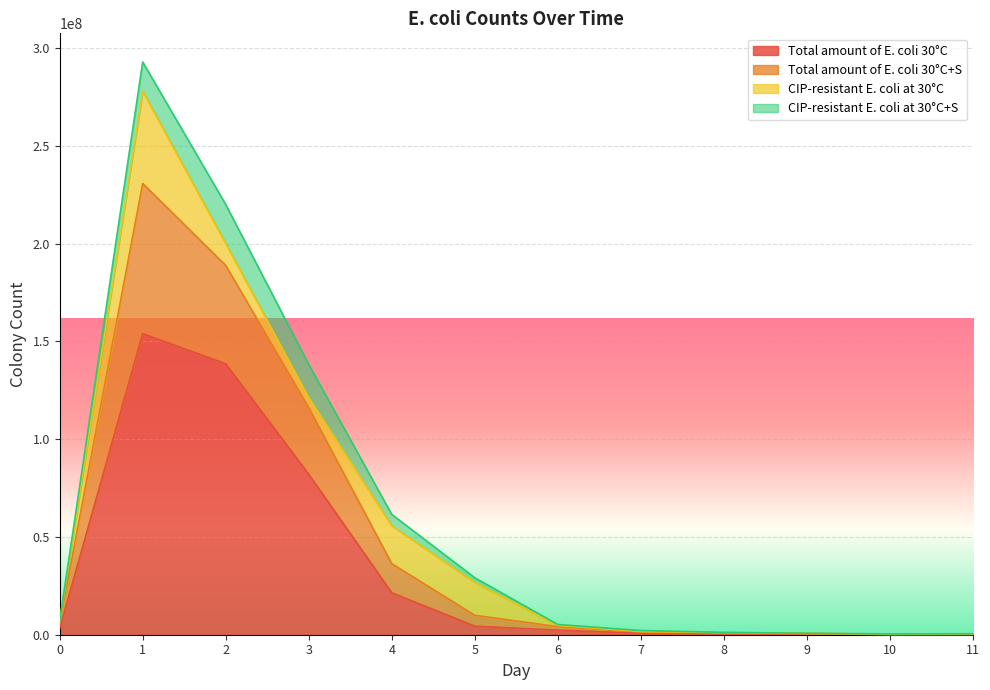

True or false: Total amount of E. coli 30°C has more than 1 points higher than both neighbors.

False